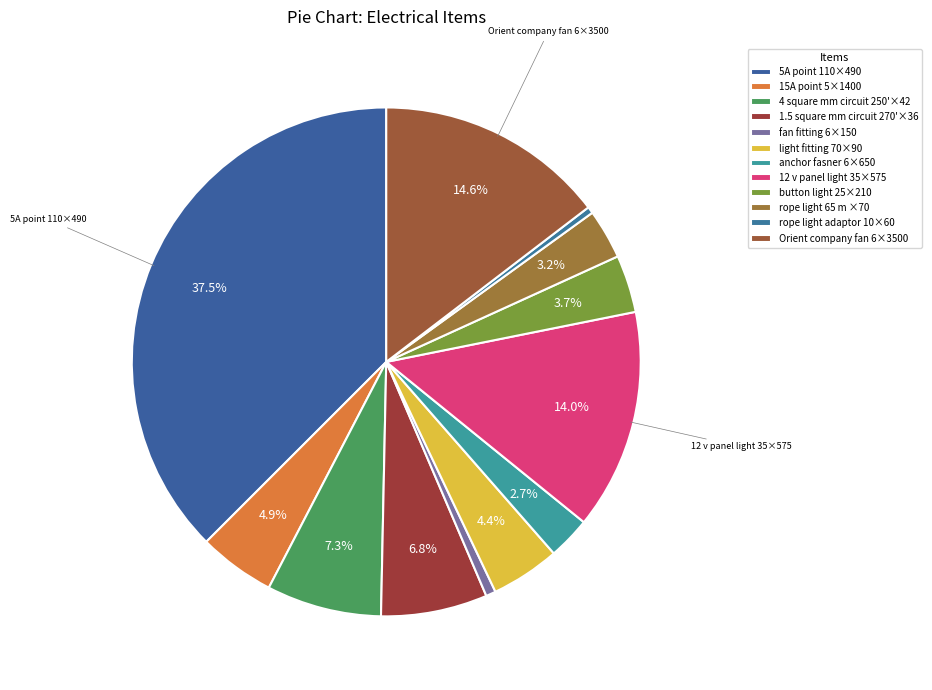

To the nearest percent, what is the combined percentage of rope light adaptor 10×60 and rope light 65 m ×70?

4%